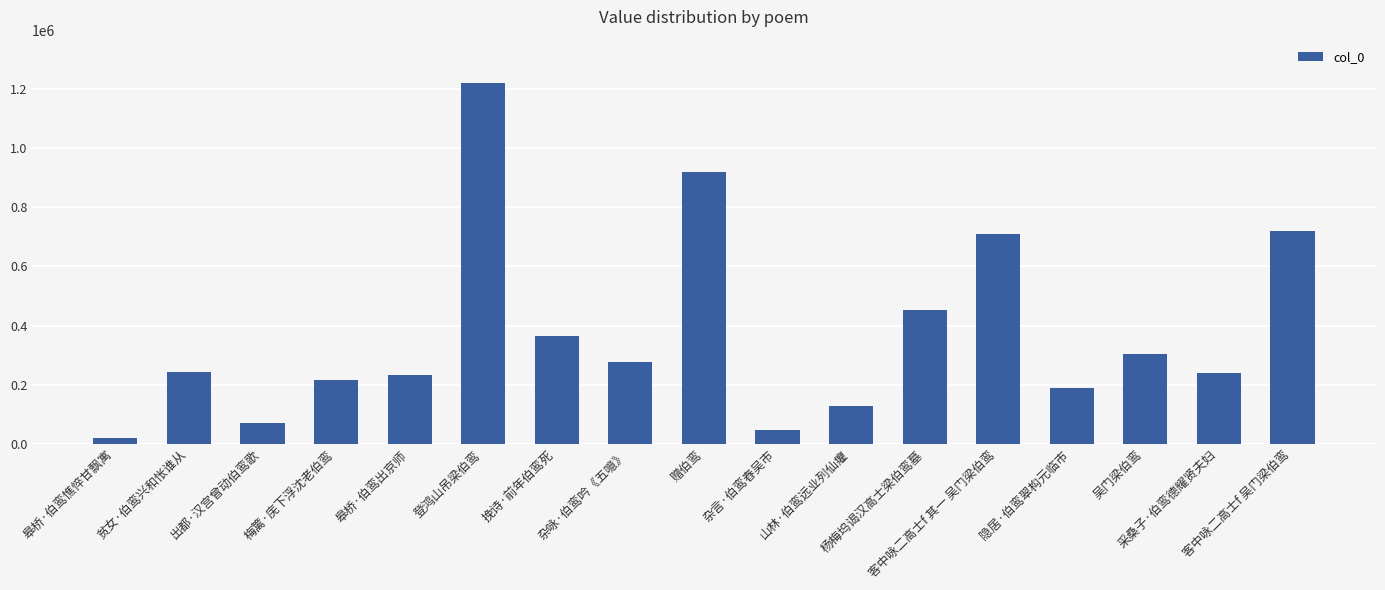

Does the chart contain stacked bars?

No